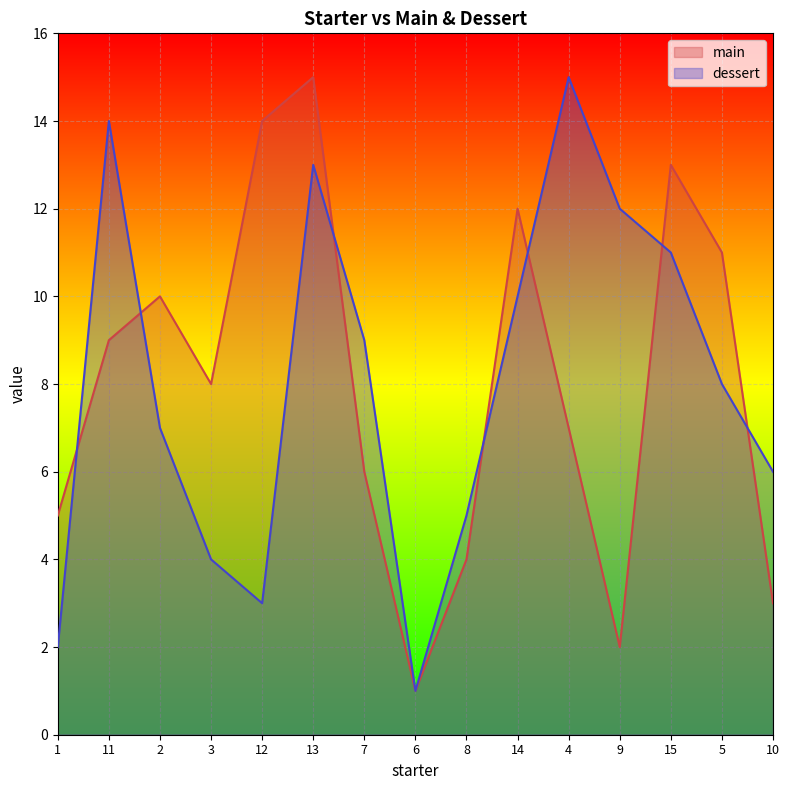

At which category does the chart reach its minimum across all series?

6